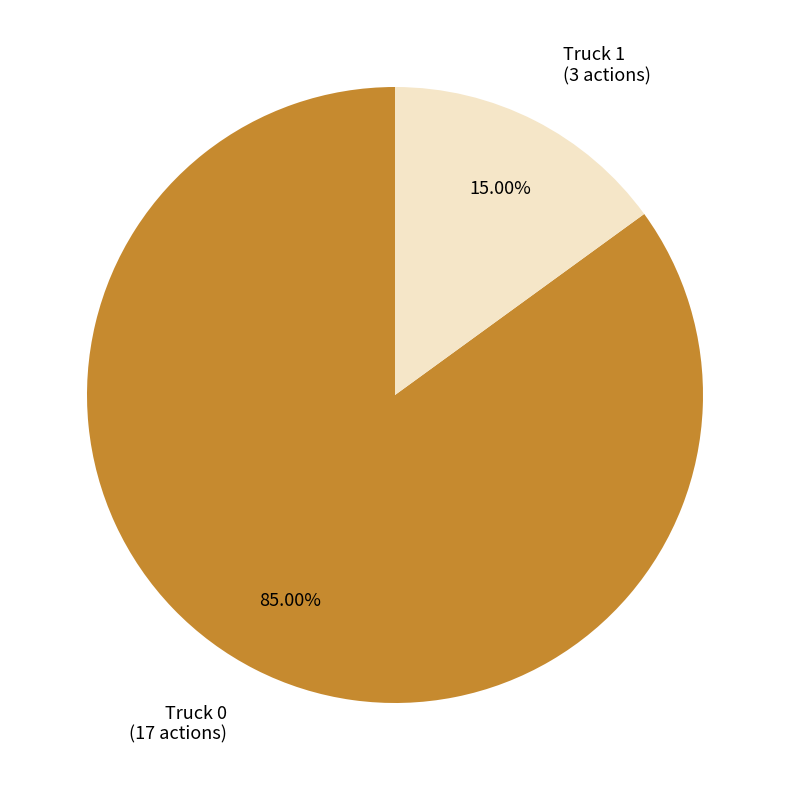

Is there any slice that represents more than half of the pie?

Yes